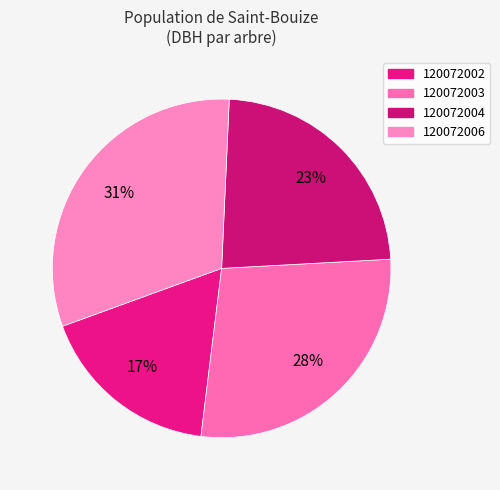

What is the smallest slice in the pie chart?

120072002